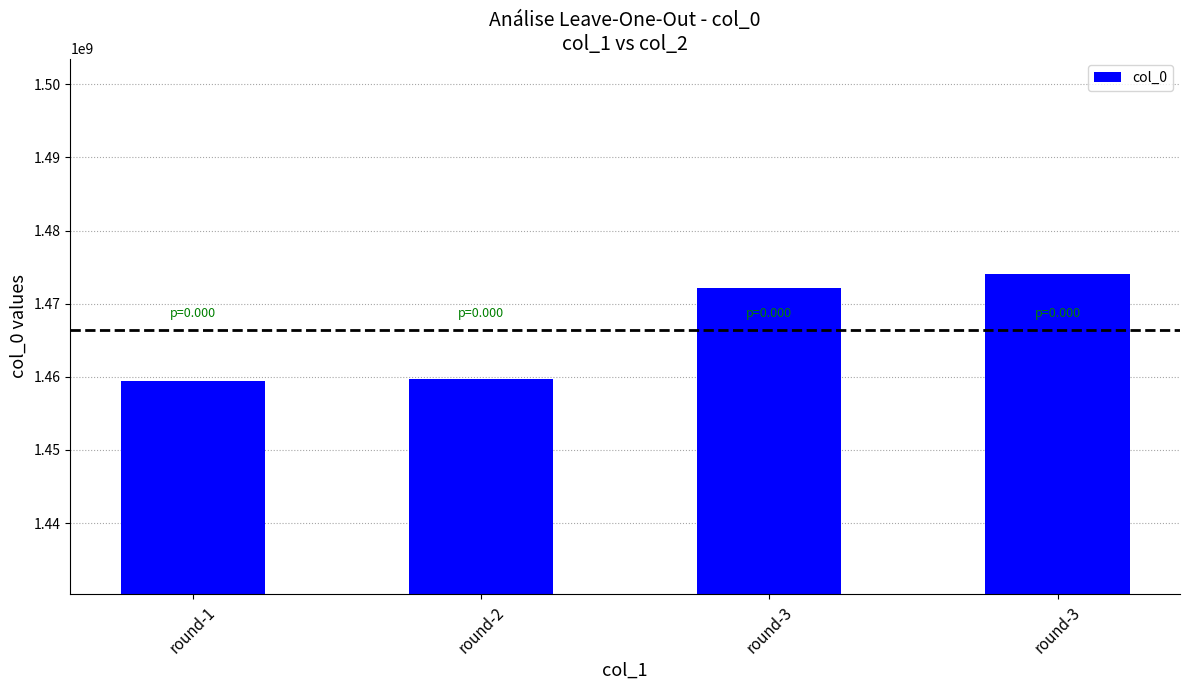

Reading right to left, what are all the values shown in this chart?

round-3=1474035231	round-3=1472134456	round-2=1459771997	round-1=1459447979